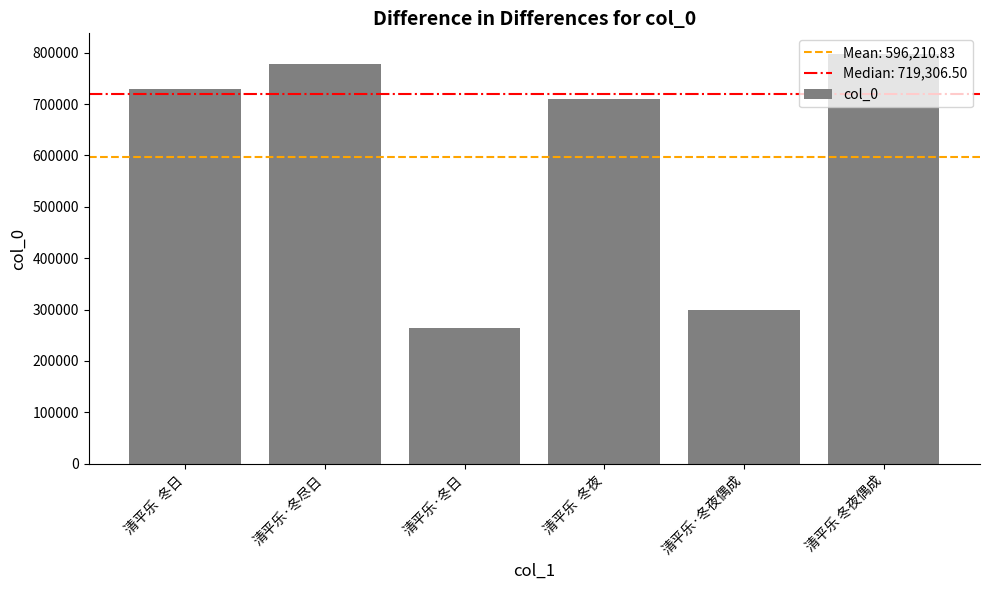

How many bars are there in total?

6